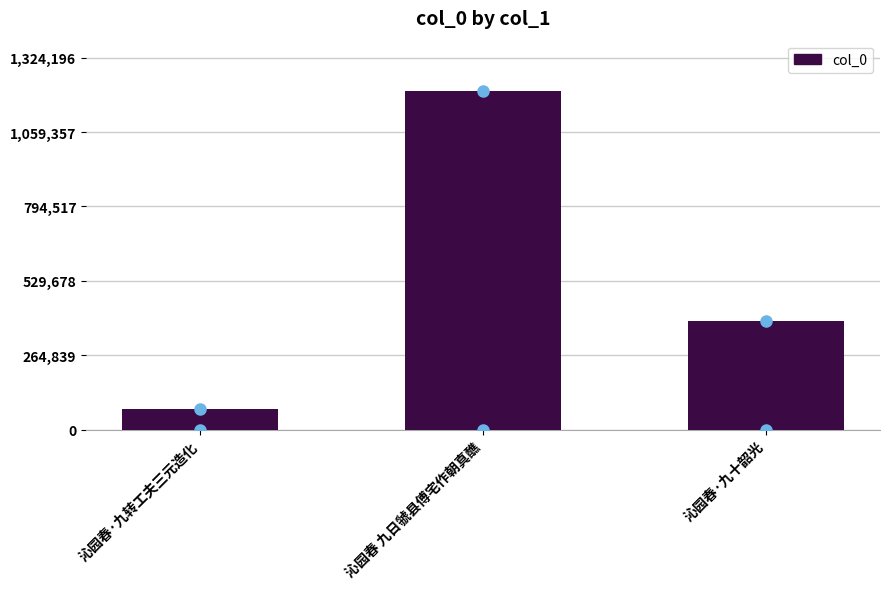

What is the average value?

554485